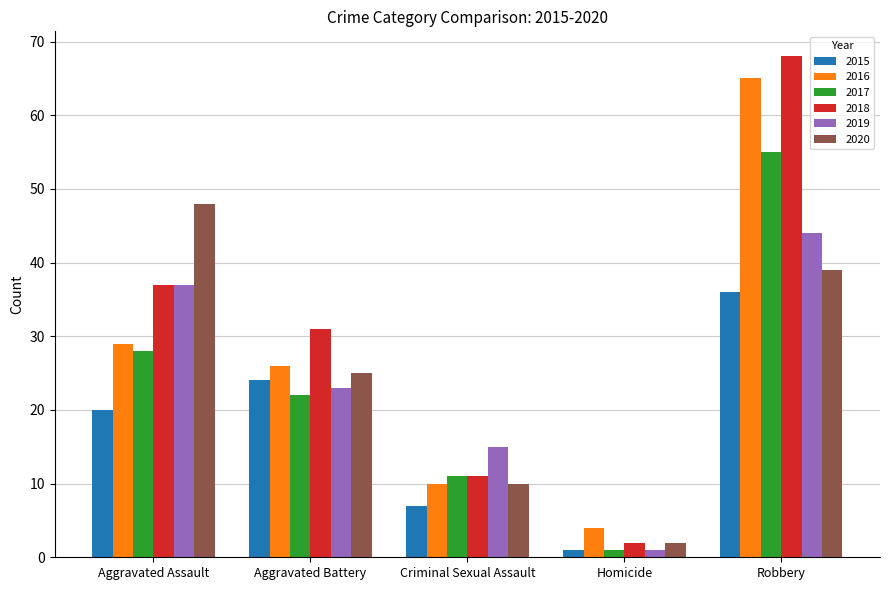

What are all the series names shown in the legend?

2015, 2016, 2017, 2018, 2019, 2020